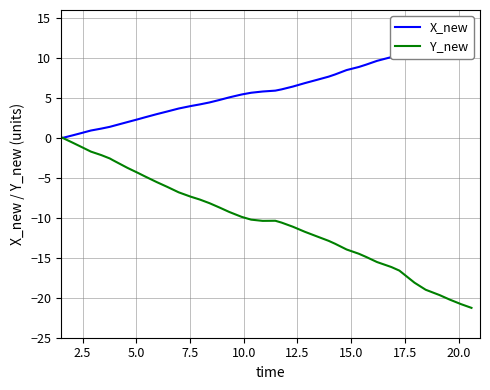

True or false: Y_new and X_new intersect in this chart.

False